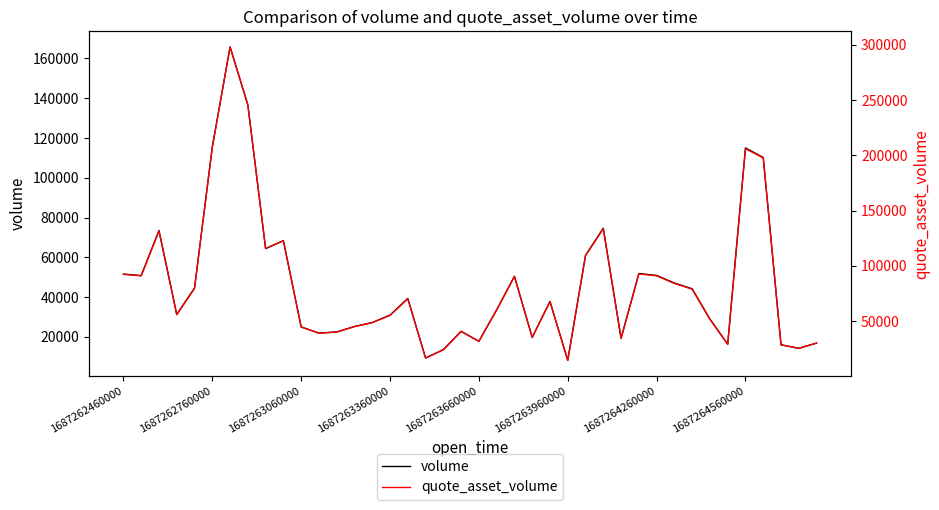

Between 1687262760000 and 23, which is larger?

1687262760000